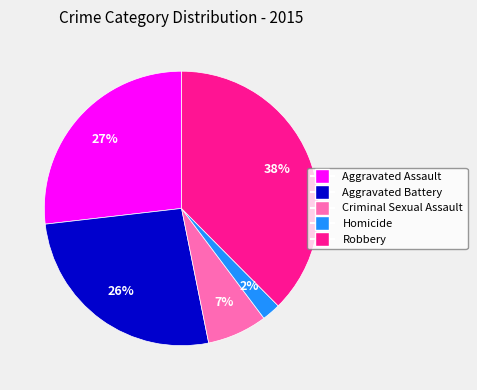

Combined, do Aggravated Battery and Homicide account for over 50%?

No